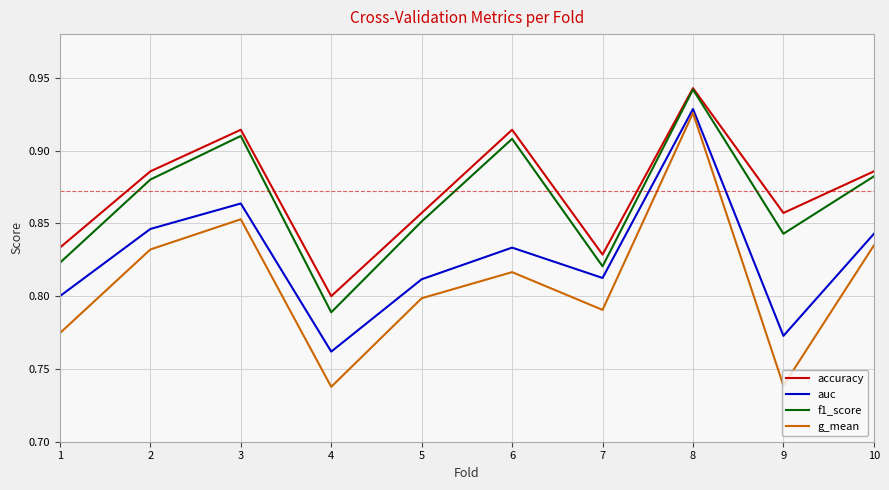

What is the difference between the maximum and minimum values in the accuracy series?

0.1